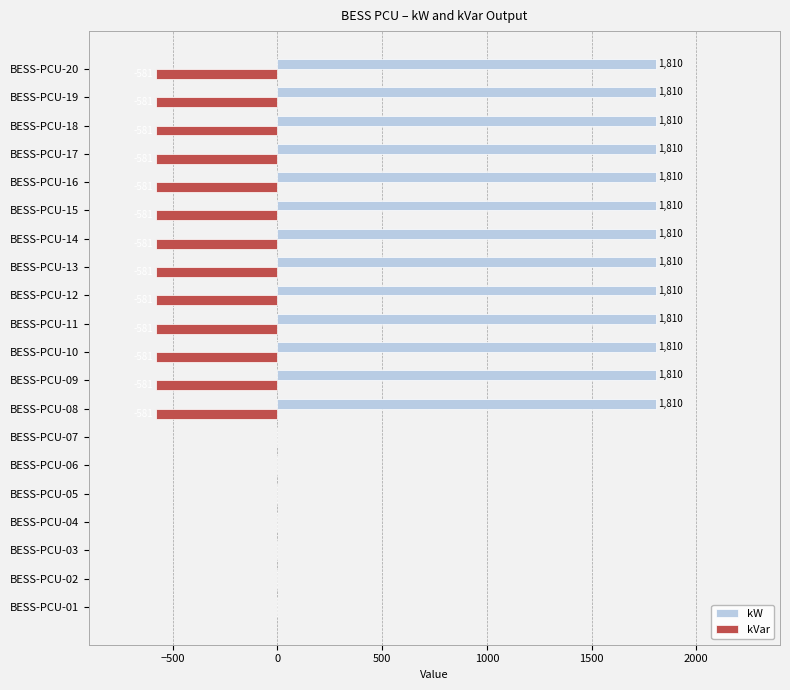

Which series has the largest total across all categories?

kW